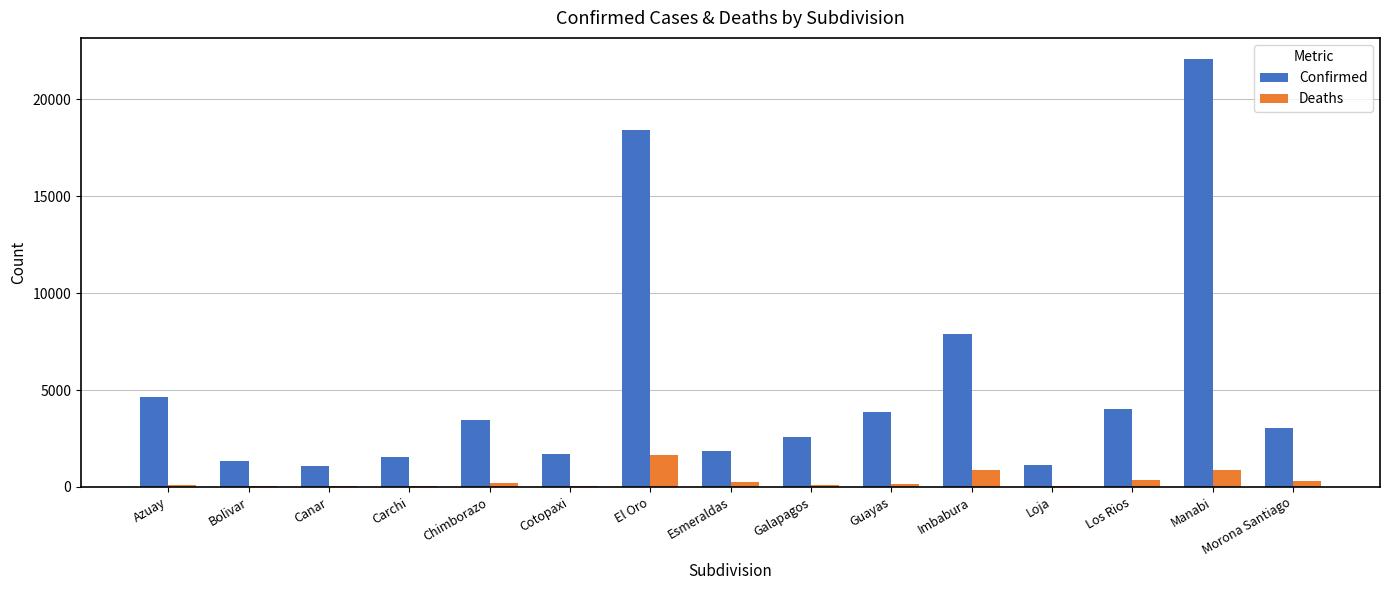

Which category has the highest value in the Deaths series?

El Oro